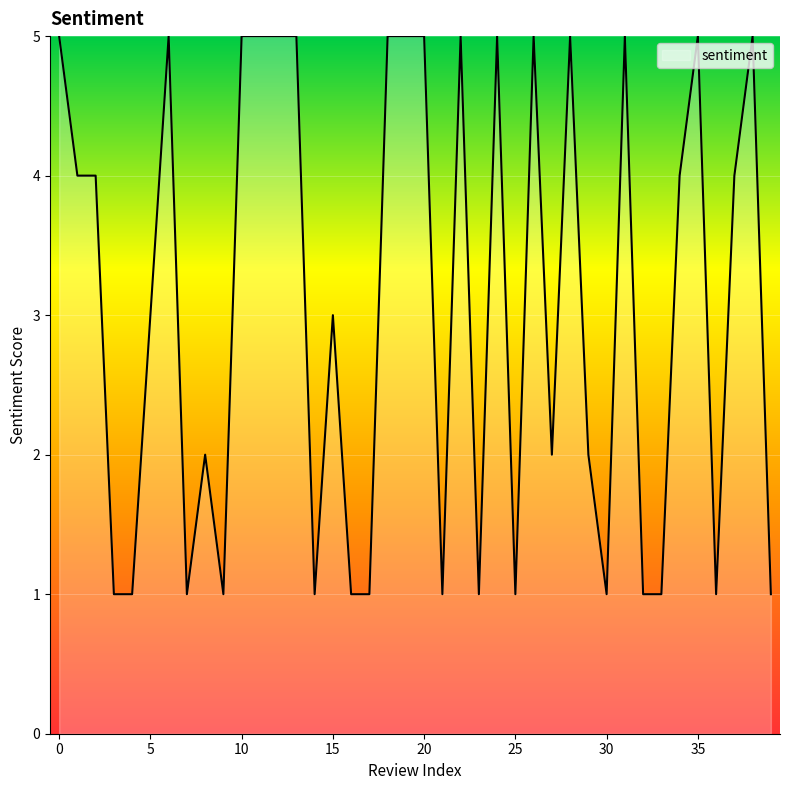

What is the average value?

3